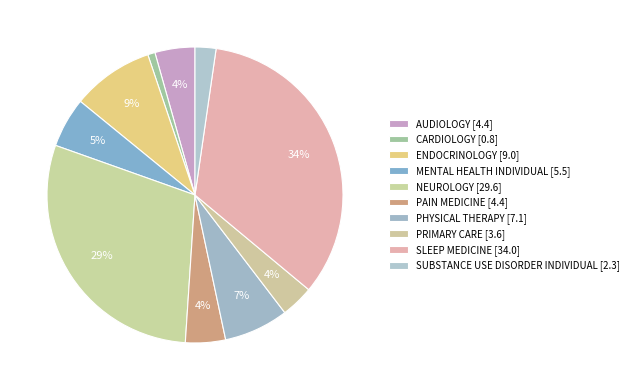

What percentage is the SLEEP MEDICINE slice, to the nearest percent?

34%